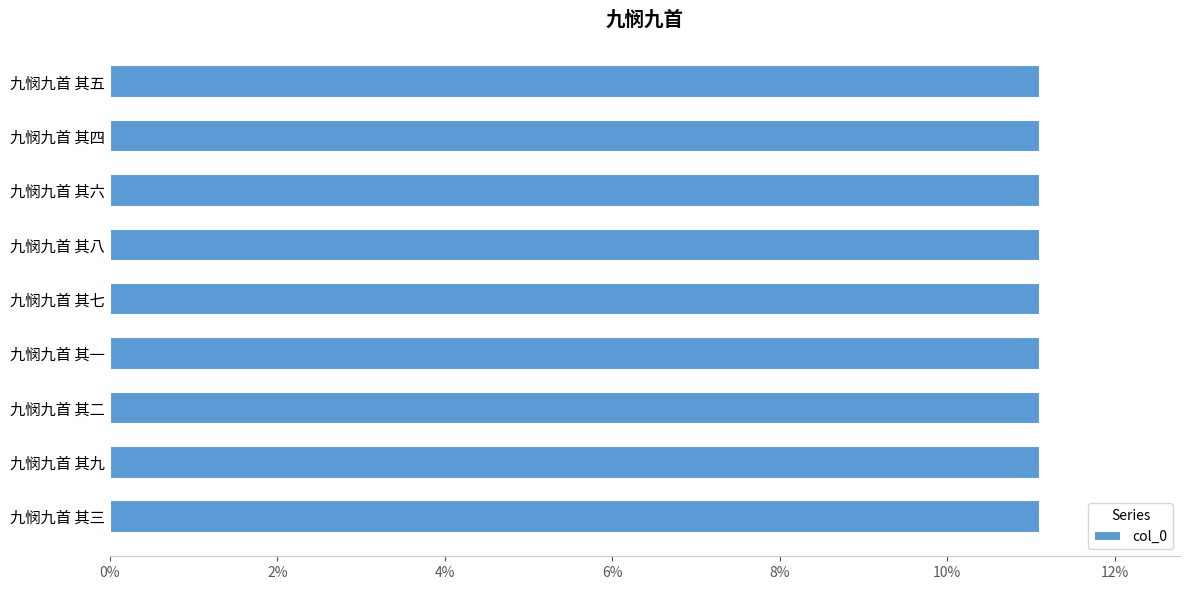

Approximately how many times larger is the value at 九悯九首 其九 compared to 九悯九首 其七?

1.0